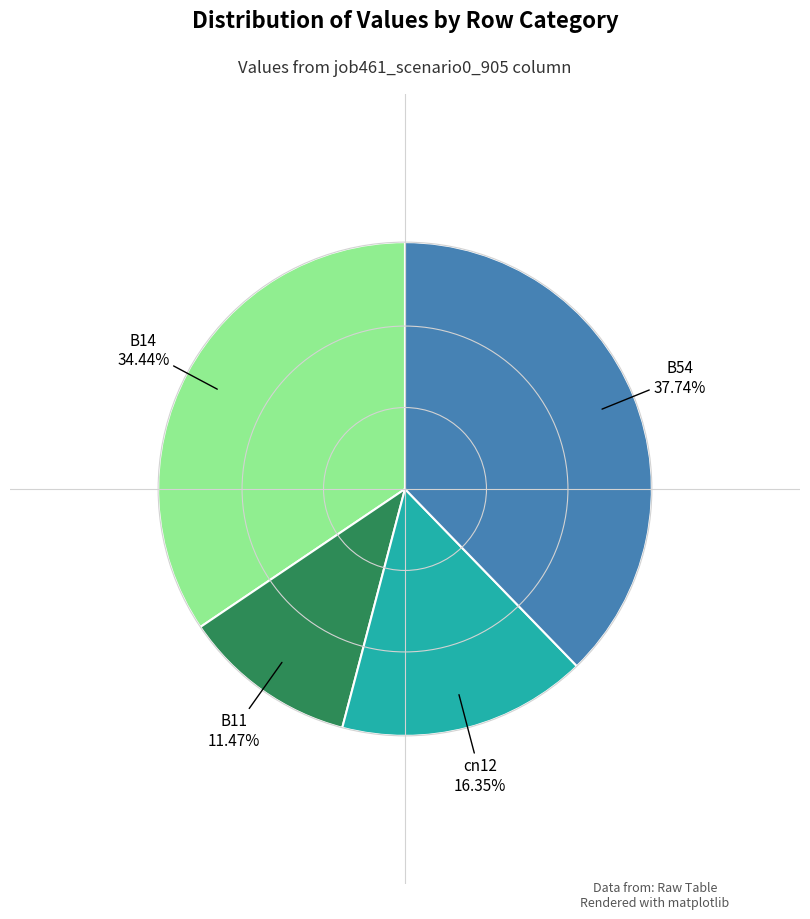

Does any single category account for the majority?

No